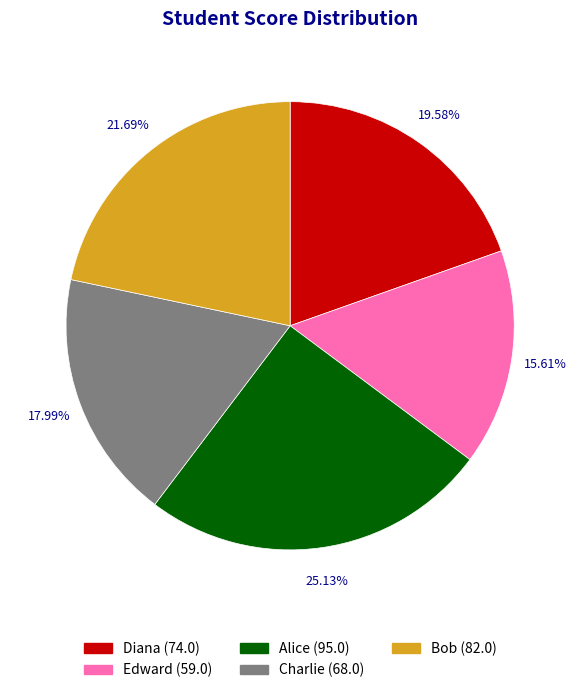

Which category has the biggest portion of the pie?

Alice